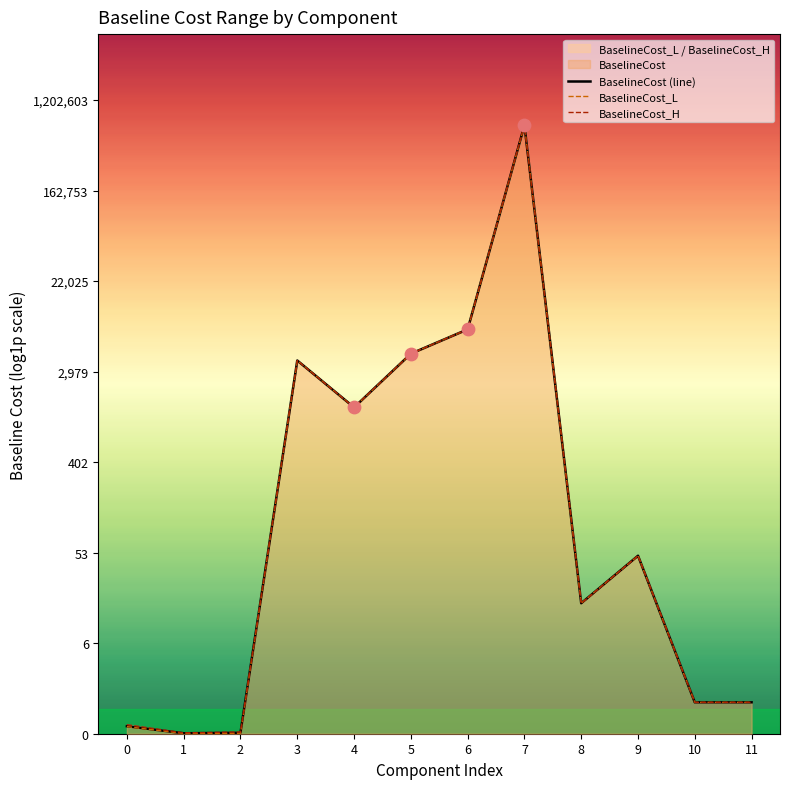

Which series has the largest Y range (max minus min)?

BaselineCost_L